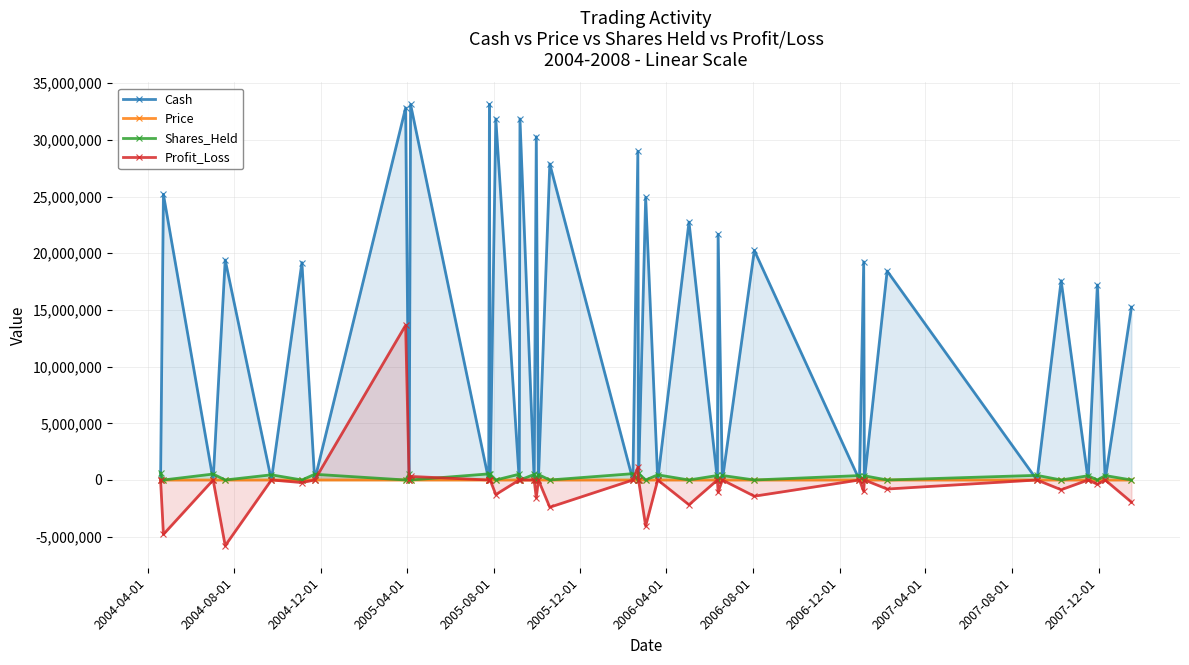

How many values in the Profit_Loss series exceed 0?

3